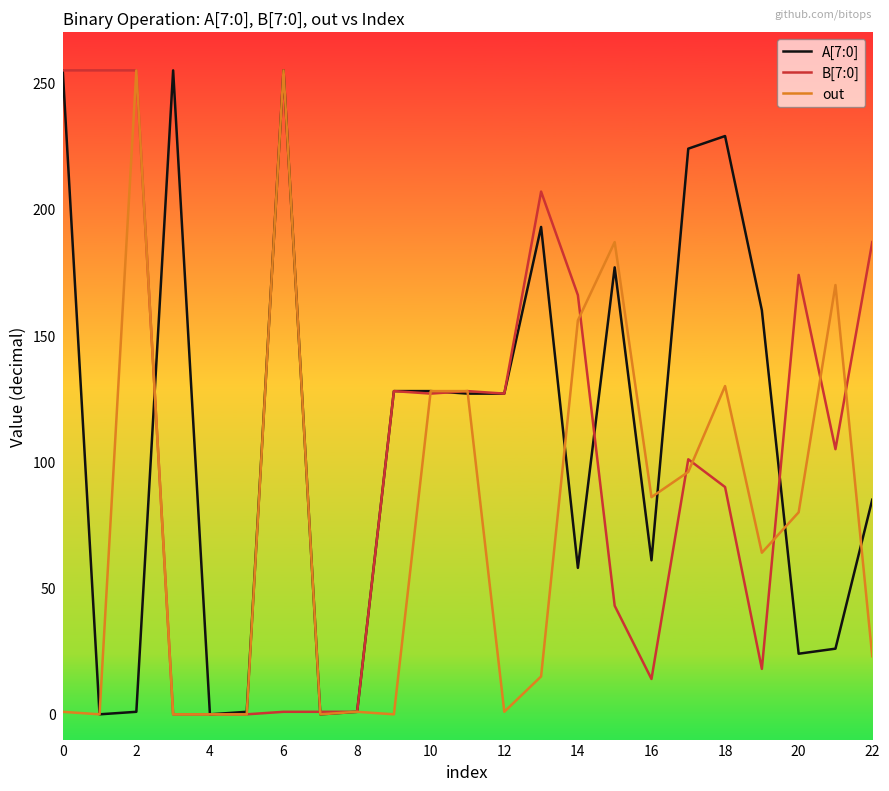

What is the highest value of the out series?

255